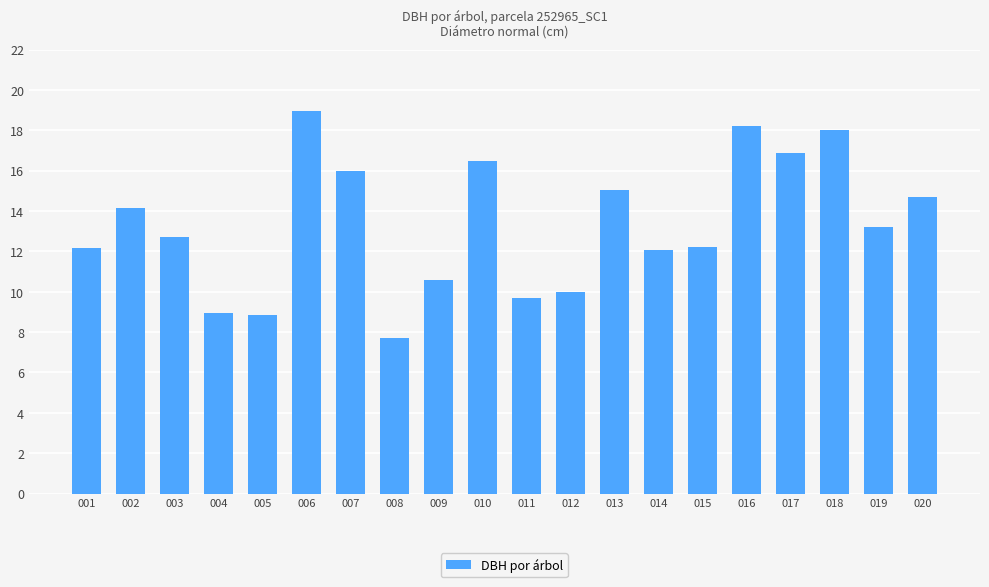

Which category has the lowest value across all series?

008